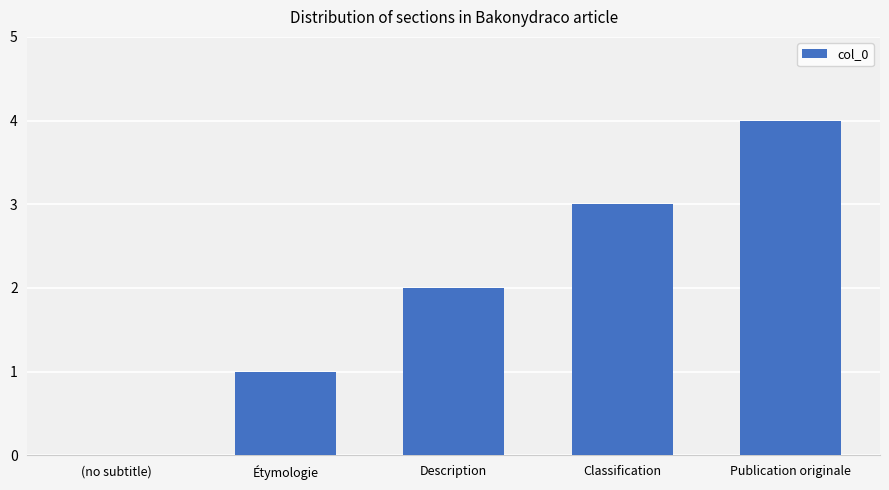

Count the number of data series in this chart.

1